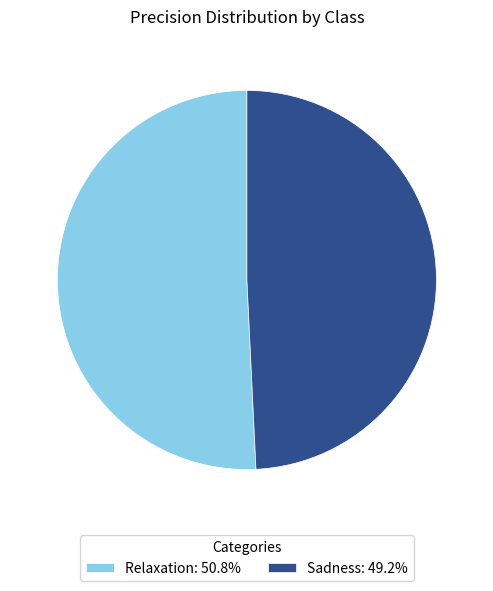

Is it true that Relaxation is 51% of the pie?

True